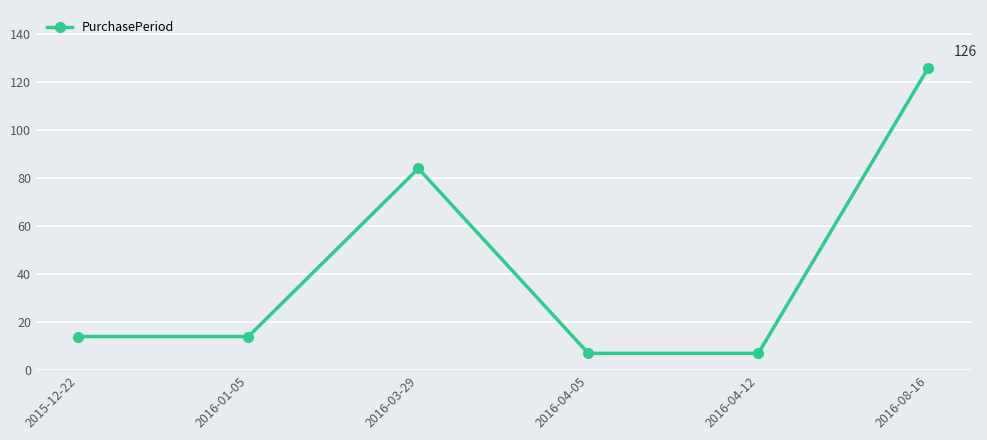

Is it true that the value at 2016-04-12 is 7?

True